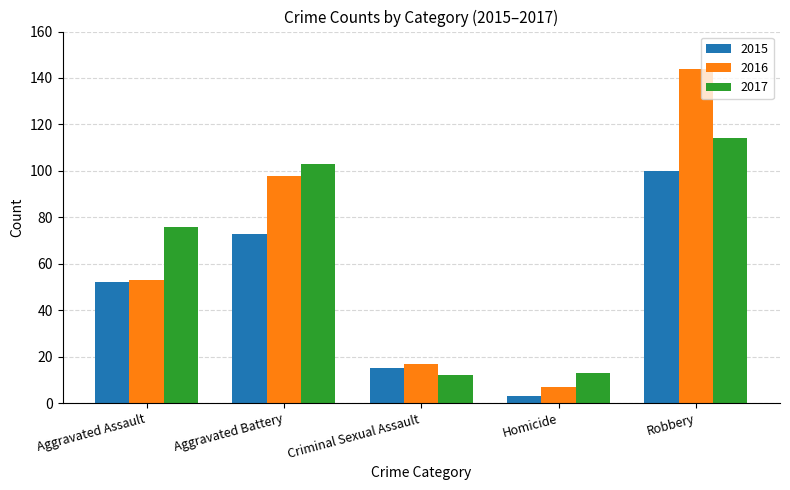

At Robbery, list the series in order from largest to smallest.

2016, 2017, 2015